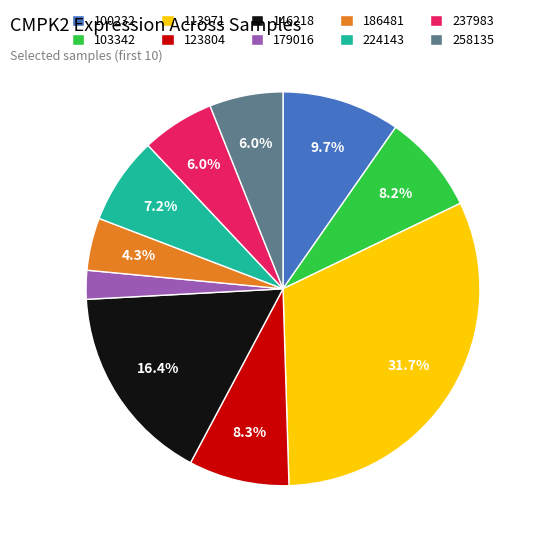

Does 186481 account for over 50% of the chart?

No